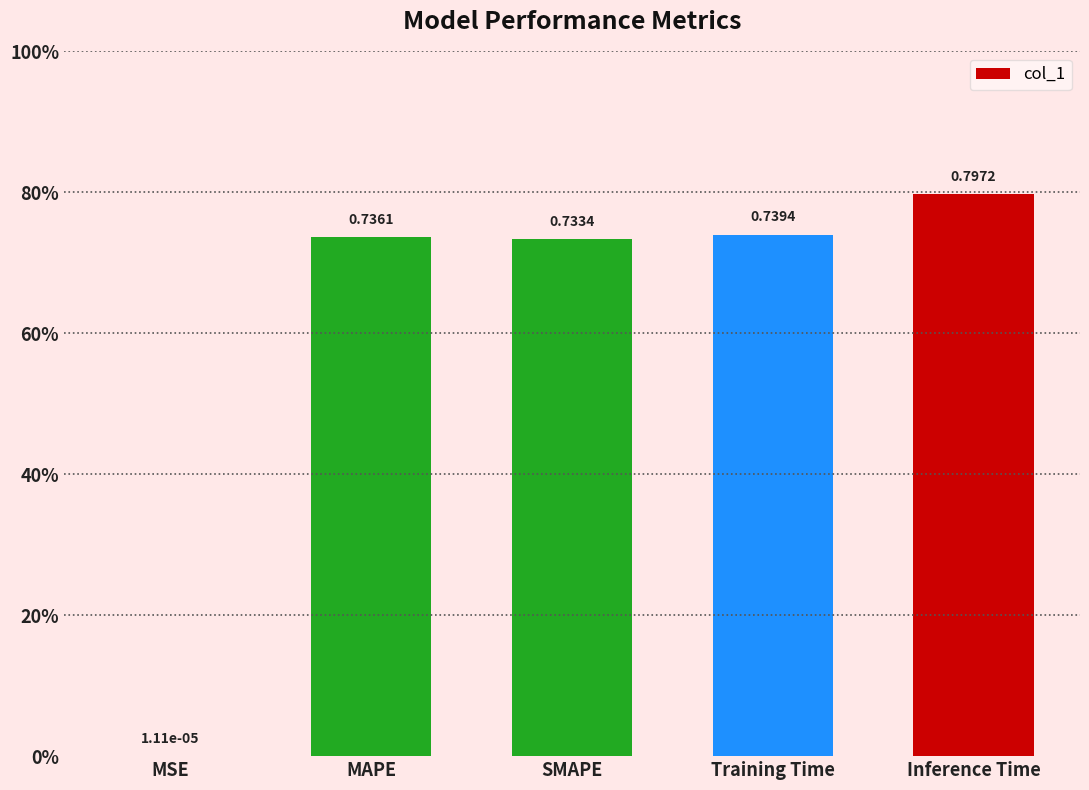

What value does the data have at Training Time?

0.7